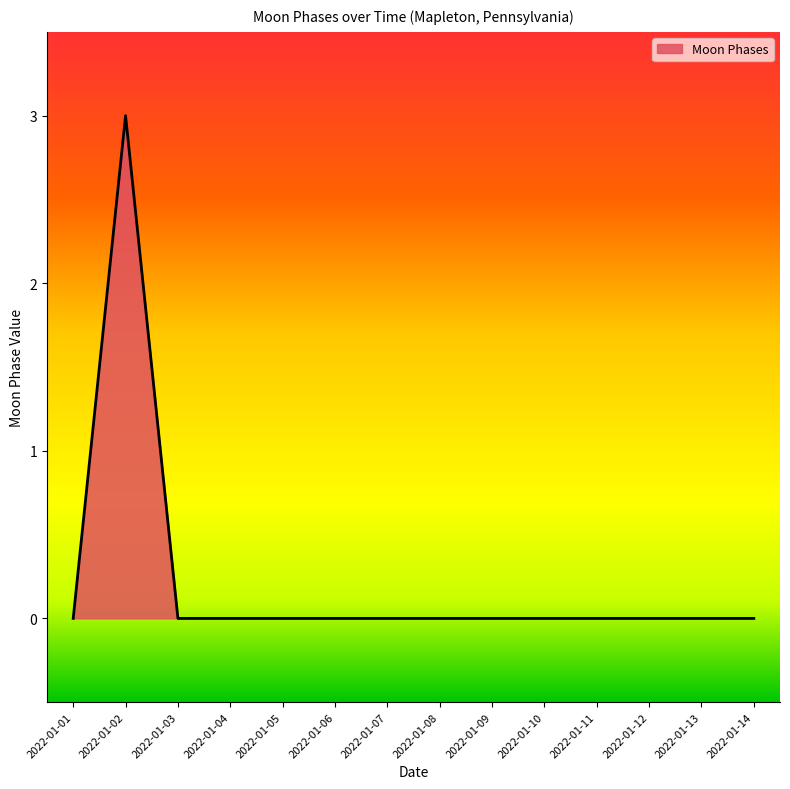

Count the number of data series in this chart.

1